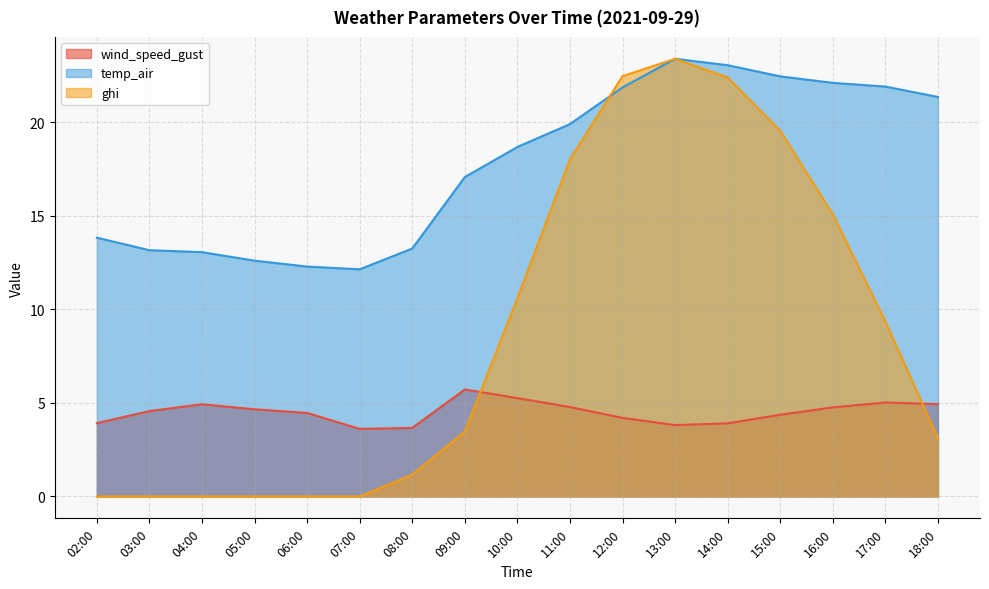

At which category is the sum across all series the highest?

13:00